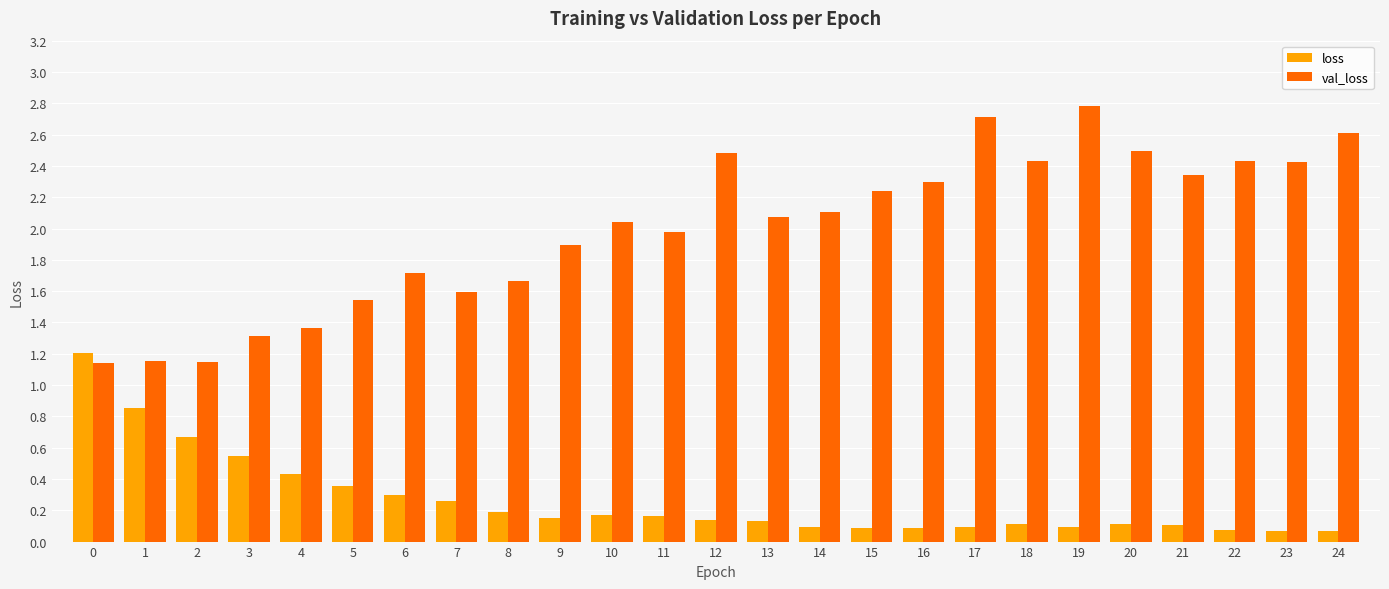

The val_loss series shows 0.2 at 2. True or false?

False